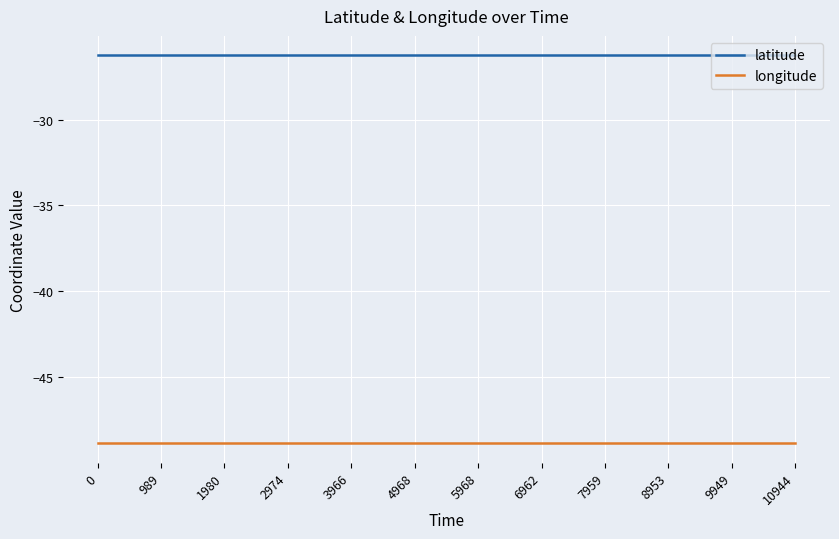

Does the chart display data point markers on the line(s)?

No